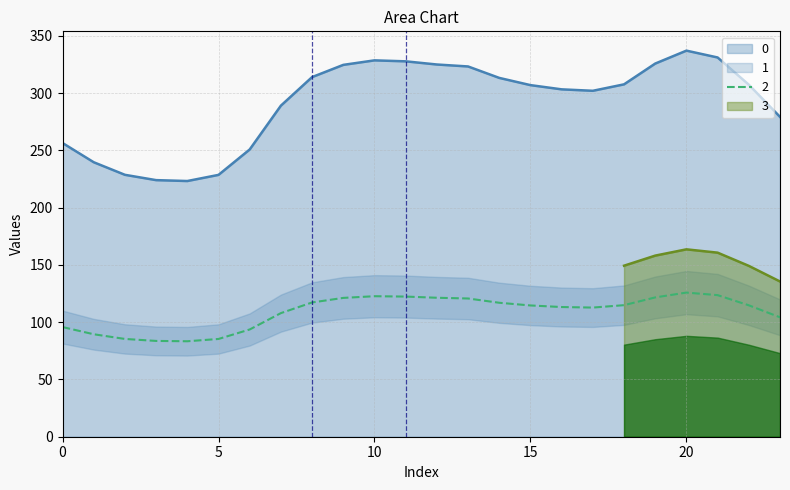

True or false: 0 and 2 intersect in this chart.

False